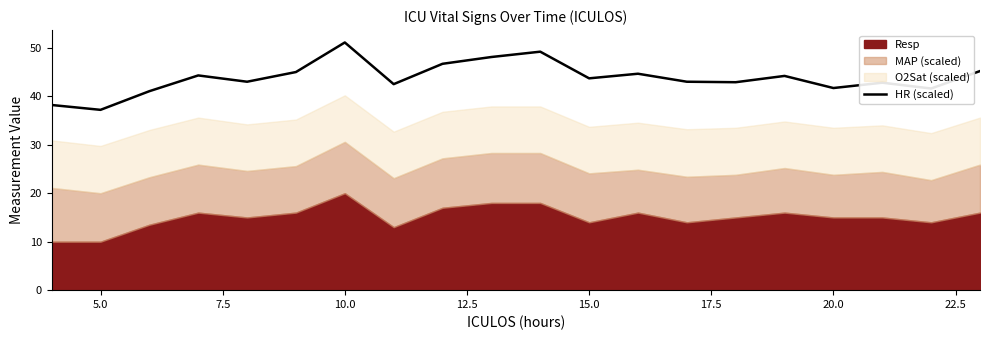

How many points are higher than both their immediate neighbors (excluding endpoints)?

6